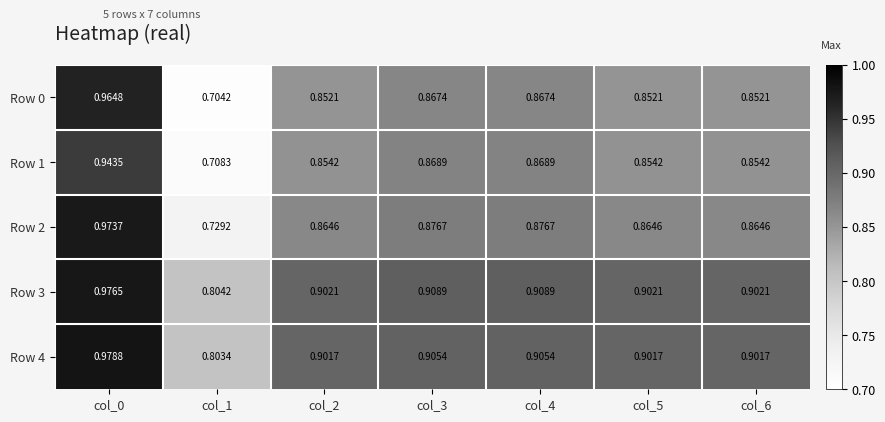

Is the value of Row 1 at col_5 greater than the value of Row 0 at col_4?

No